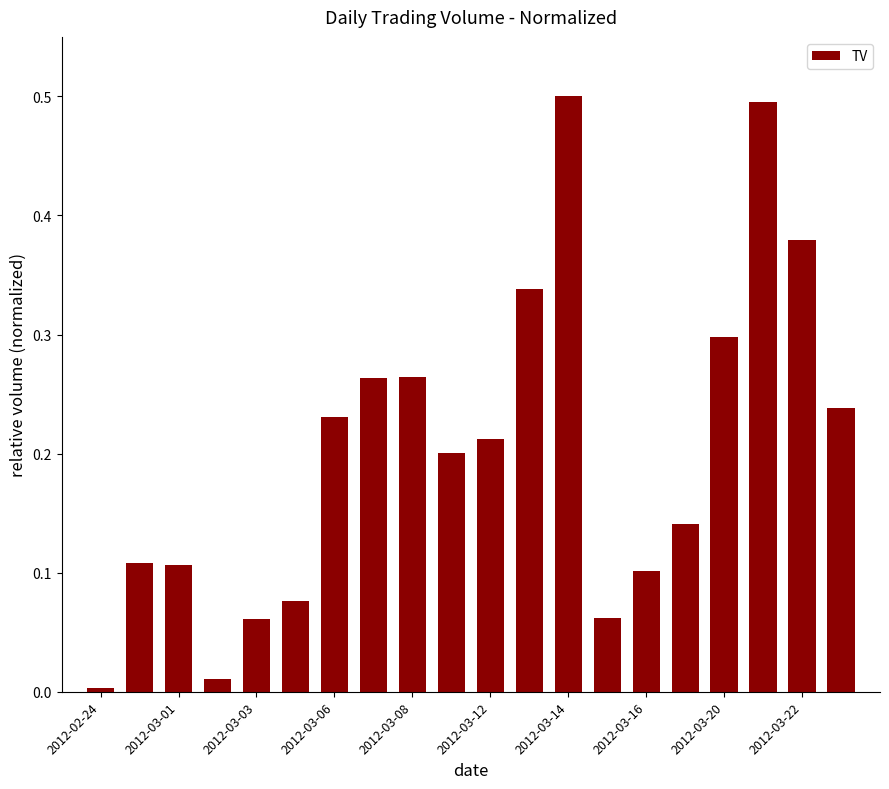

What is the difference between the maximum and minimum values?

0.5